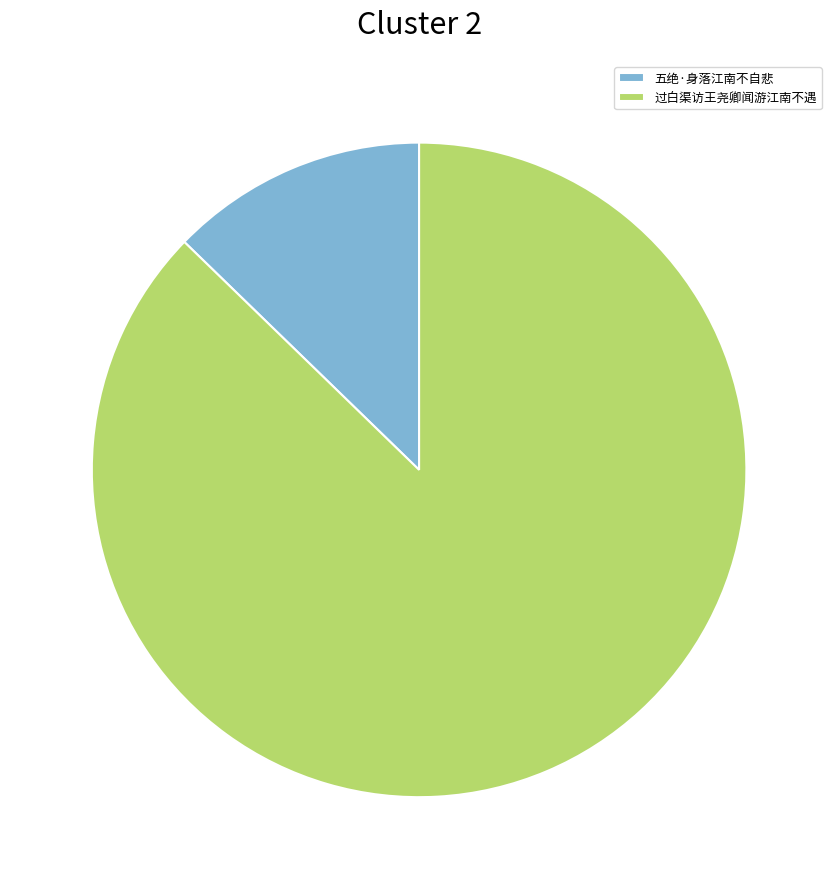

Is 过白渠访王尧卿闻游江南不遇 the majority of the pie?

Yes